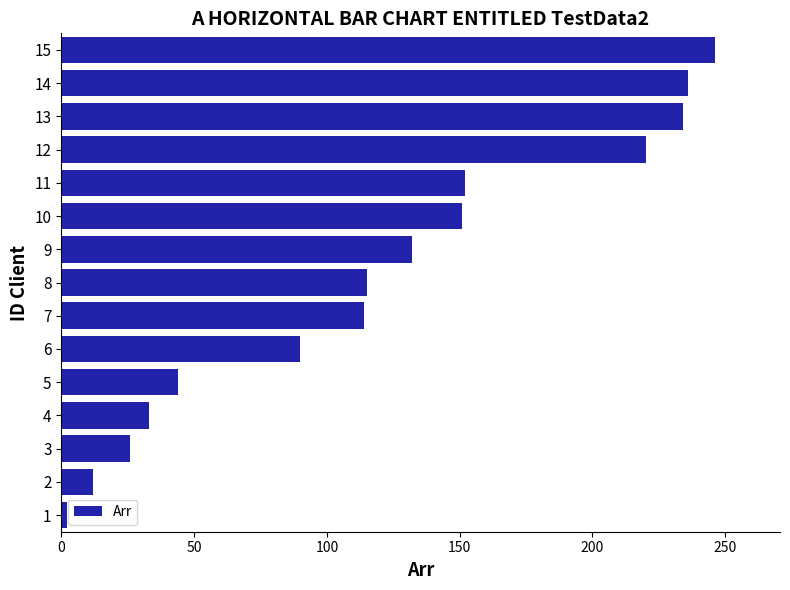

Between 8 and 6, which is larger?

8